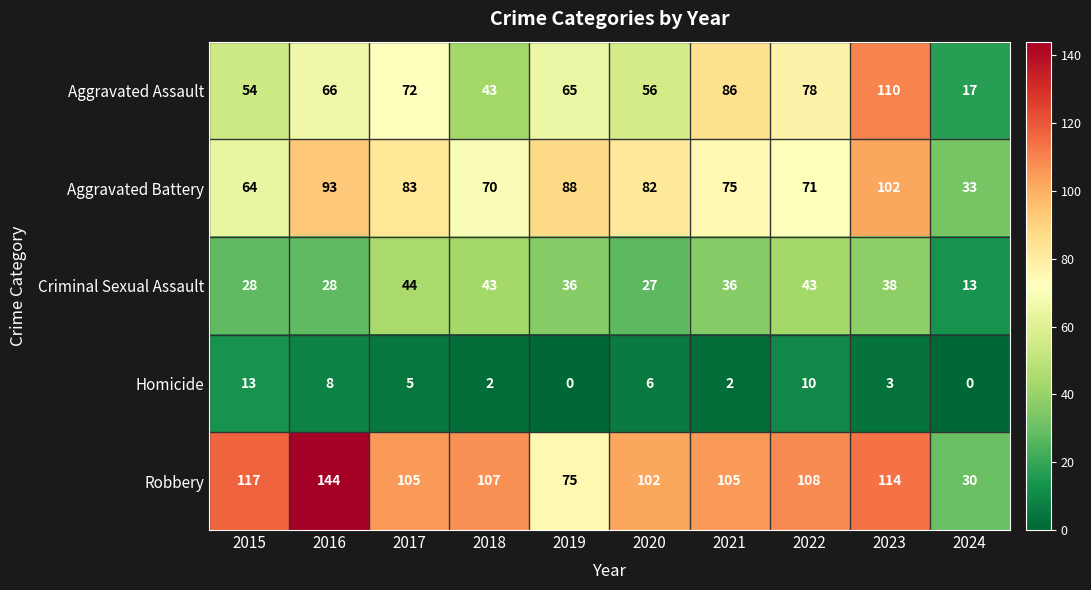

What is the sum of the Criminal Sexual Assault values at 2017 and 2024?

57